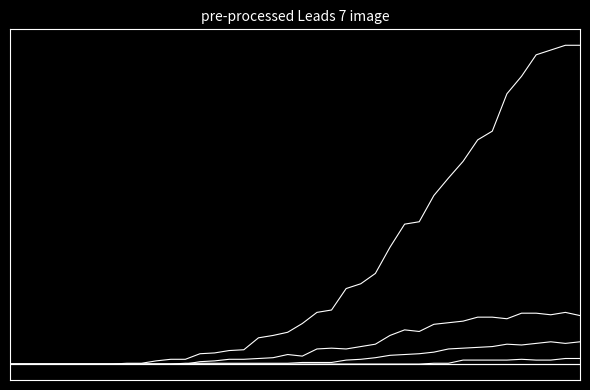

Does the chart display data point markers on the line(s)?

No